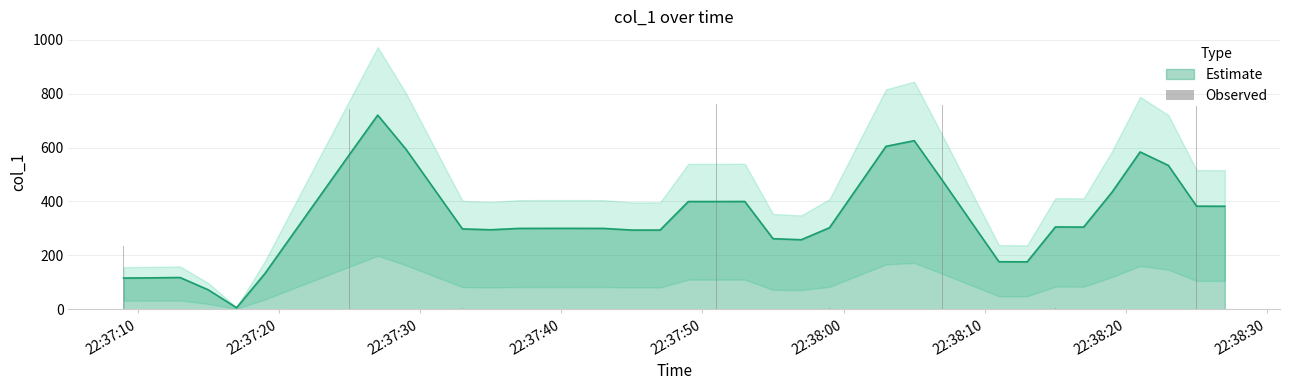

What is the value of the 35th bar from the left?

757.5